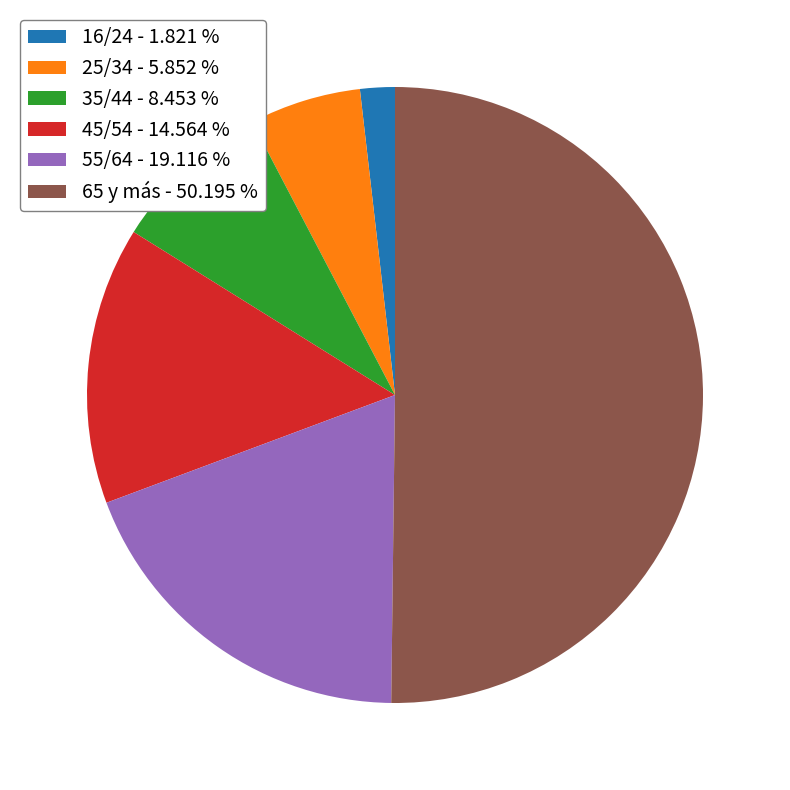

Does 16/24 - 1.821 % account for over 50% of the chart?

No